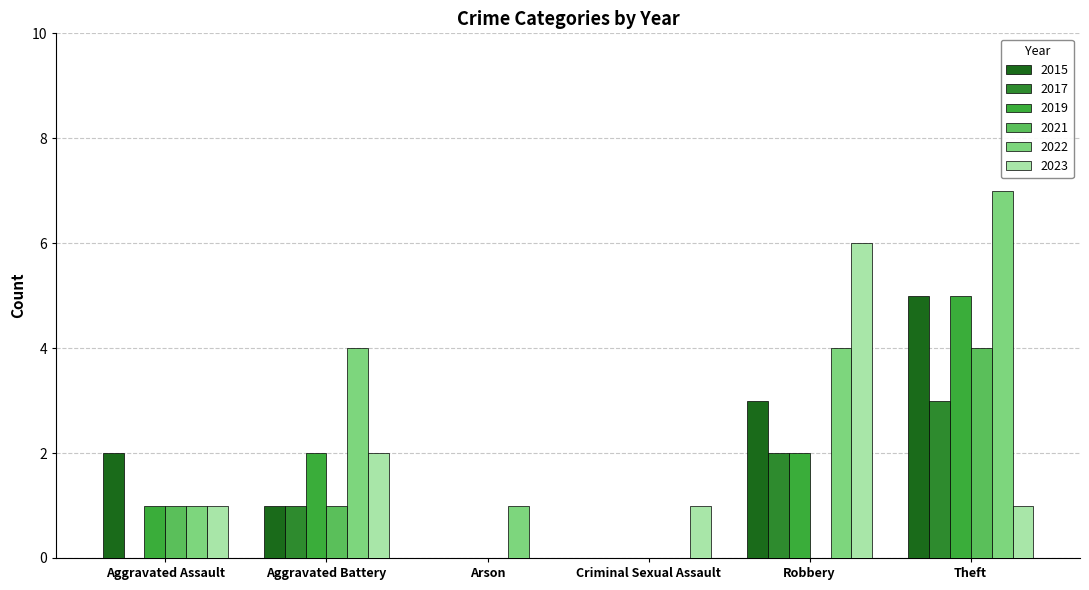

Which series has the widest spread of values?

2022